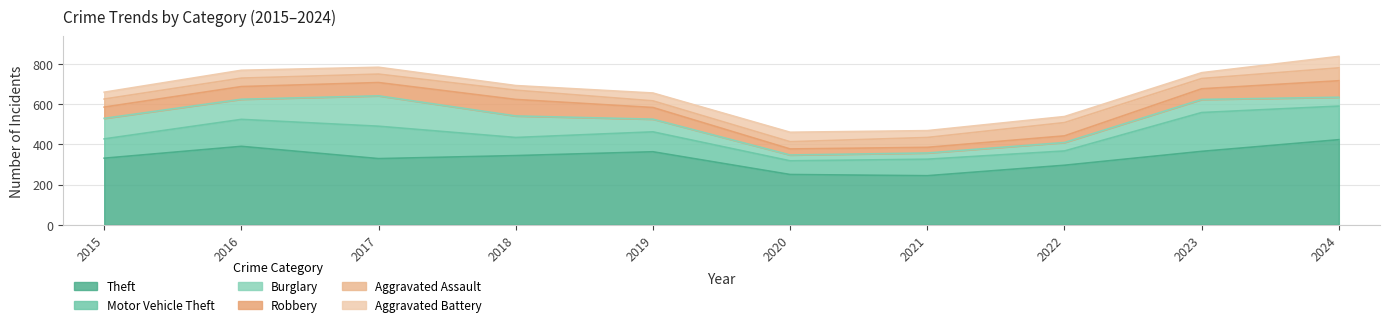

The Theft series shows 296 at 2022. True or false?

True